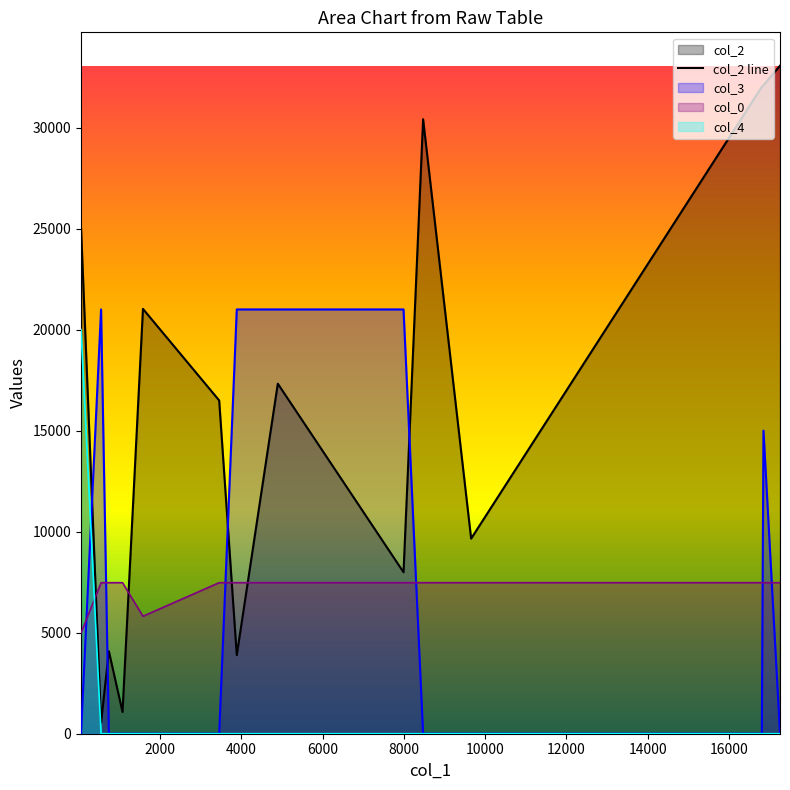

Which series has the largest range (max minus min)?

col_2 line